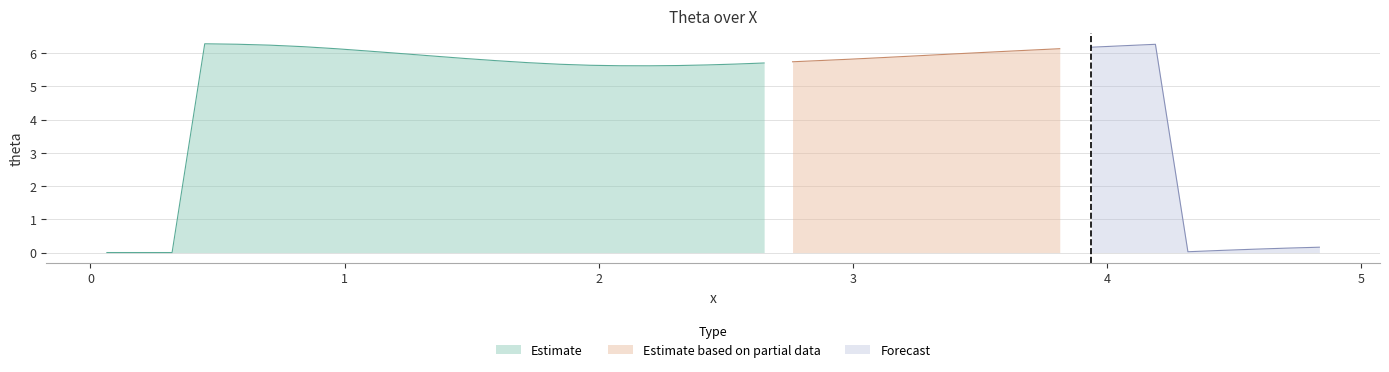

What is the maximum value for Estimate?

6.3